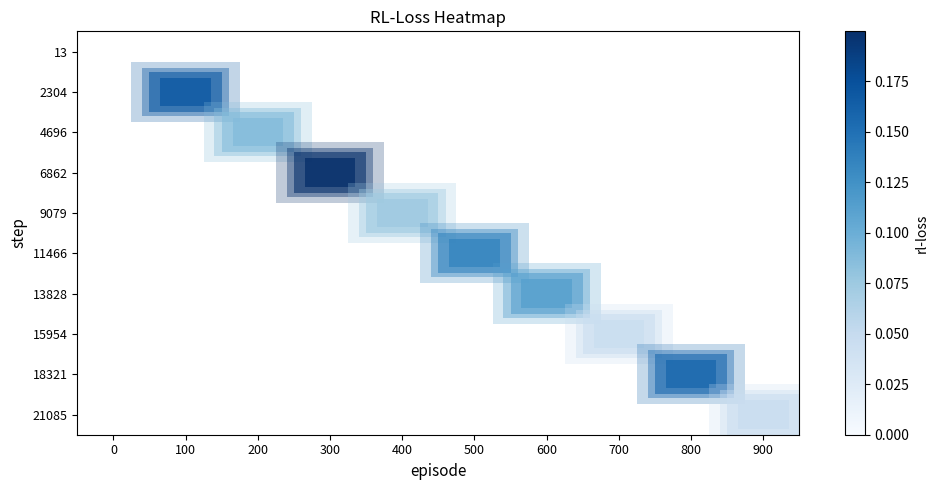

Which series has the largest total across all categories?

6862